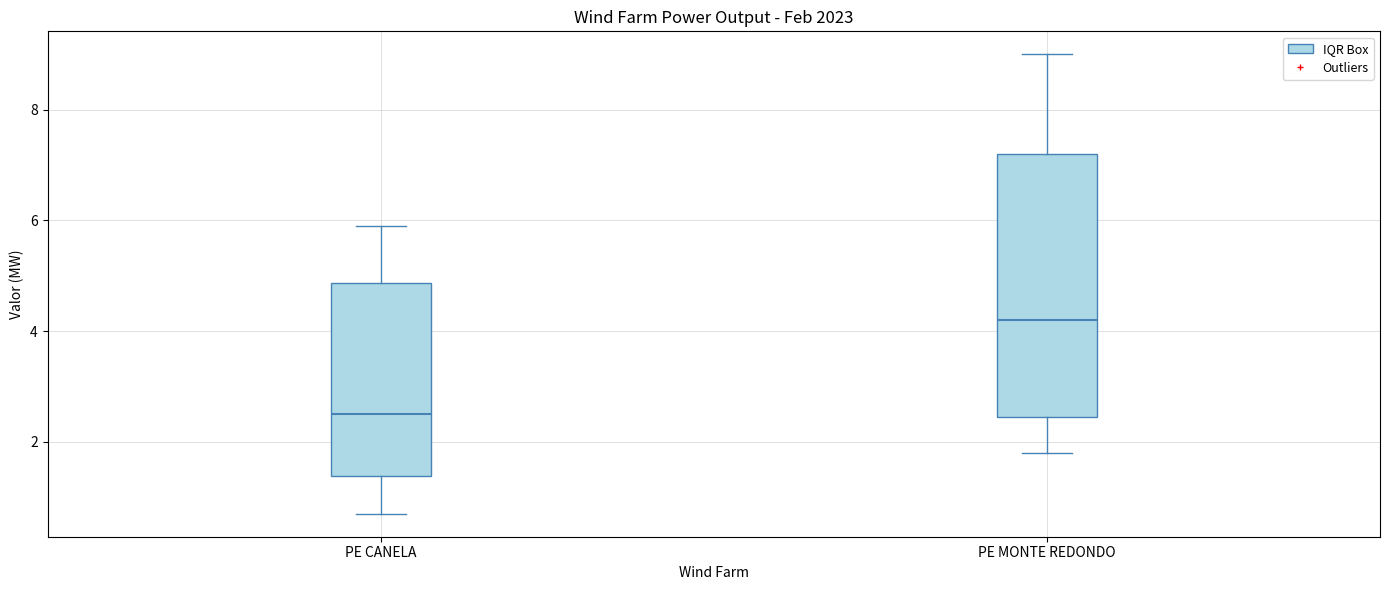

Which box's median line is the highest?

PE MONTE REDONDO